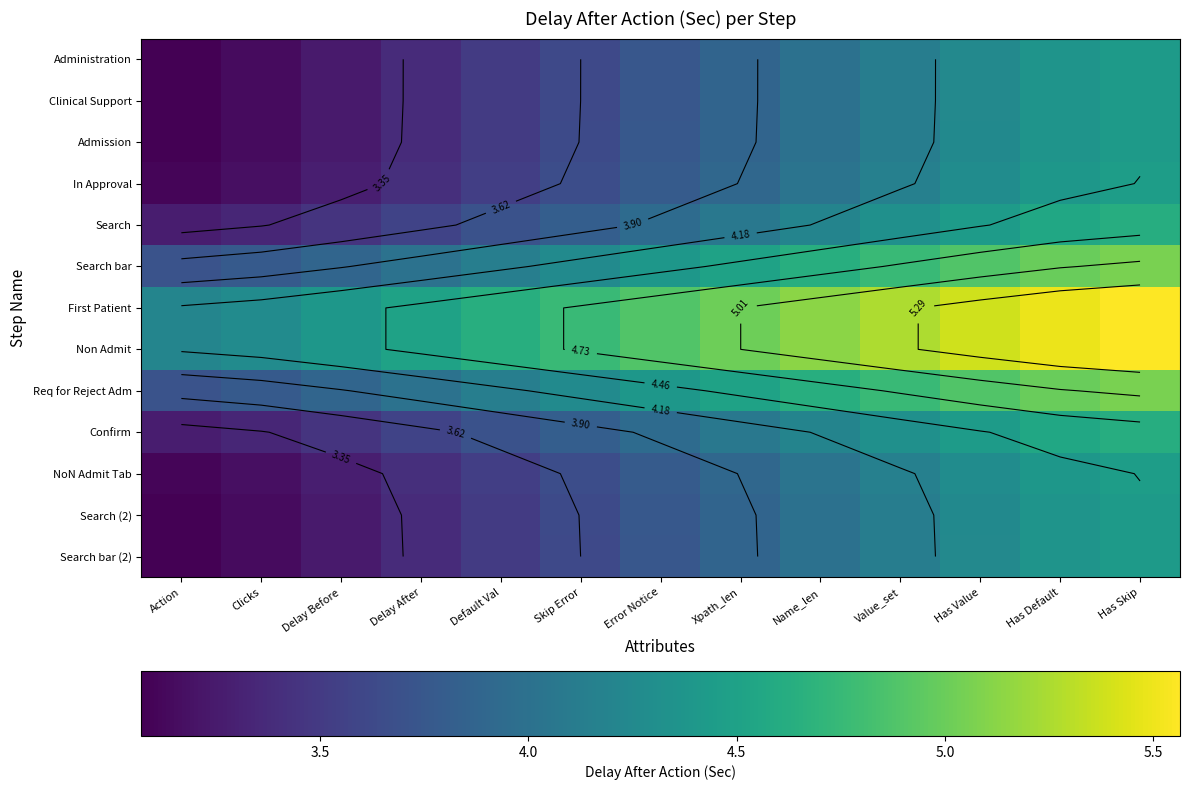

The value of NoN Admit Tab at Delay After is 3.4. True or false?

True